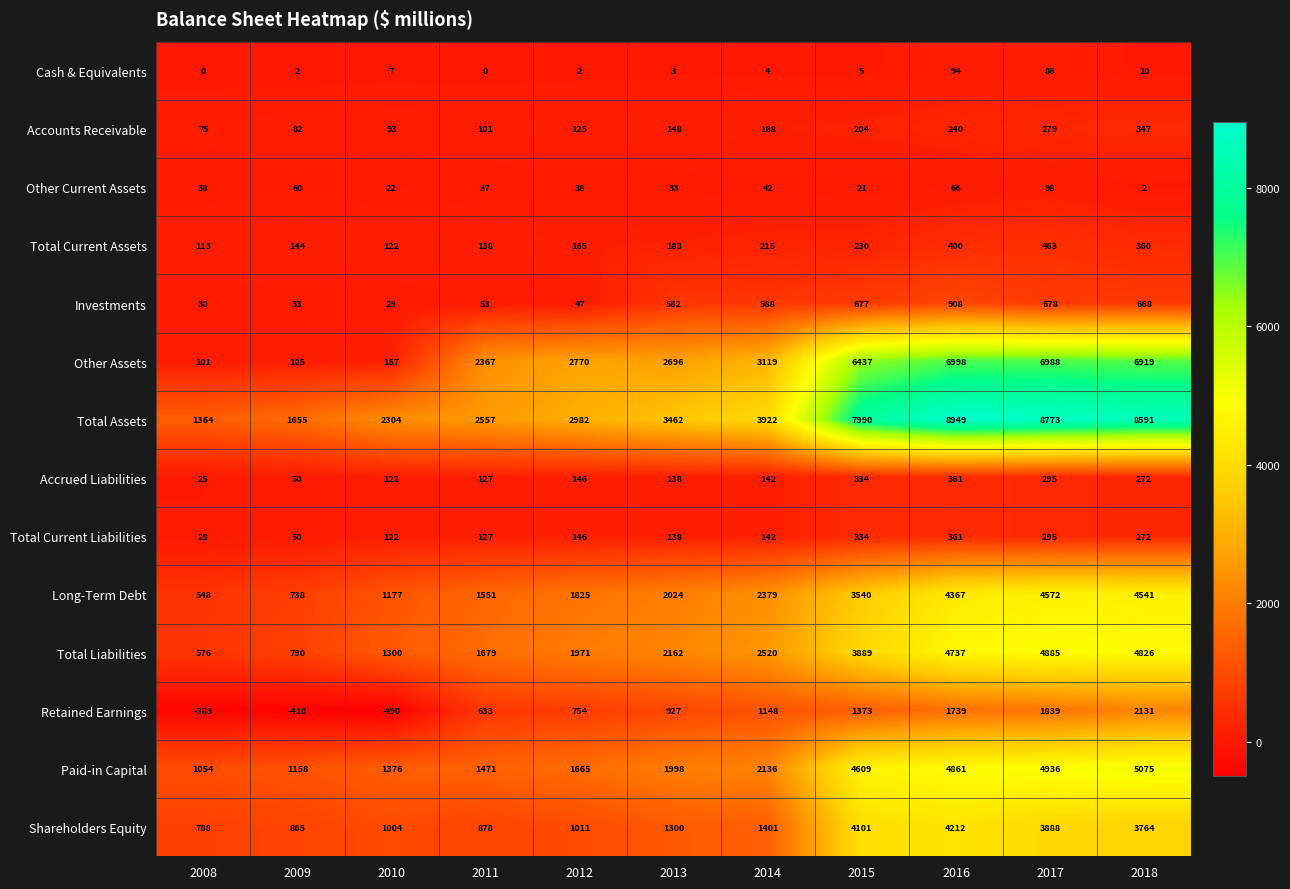

Which label corresponds to the largest value in the chart?

2016